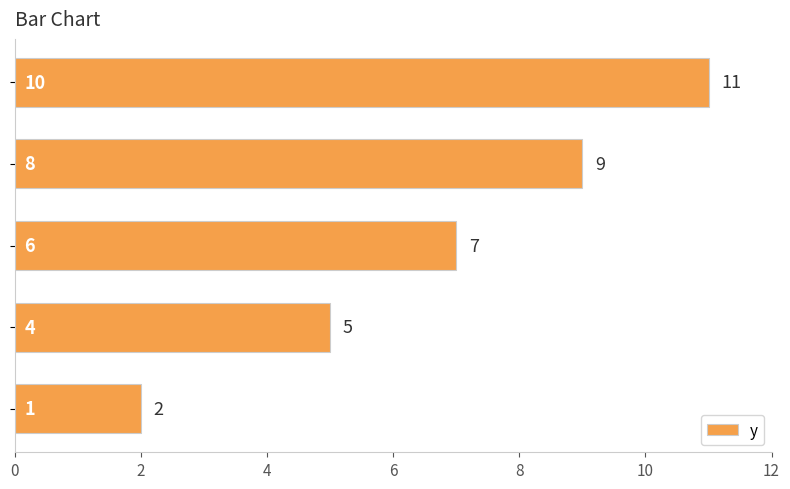

What is the sum of all values?

34